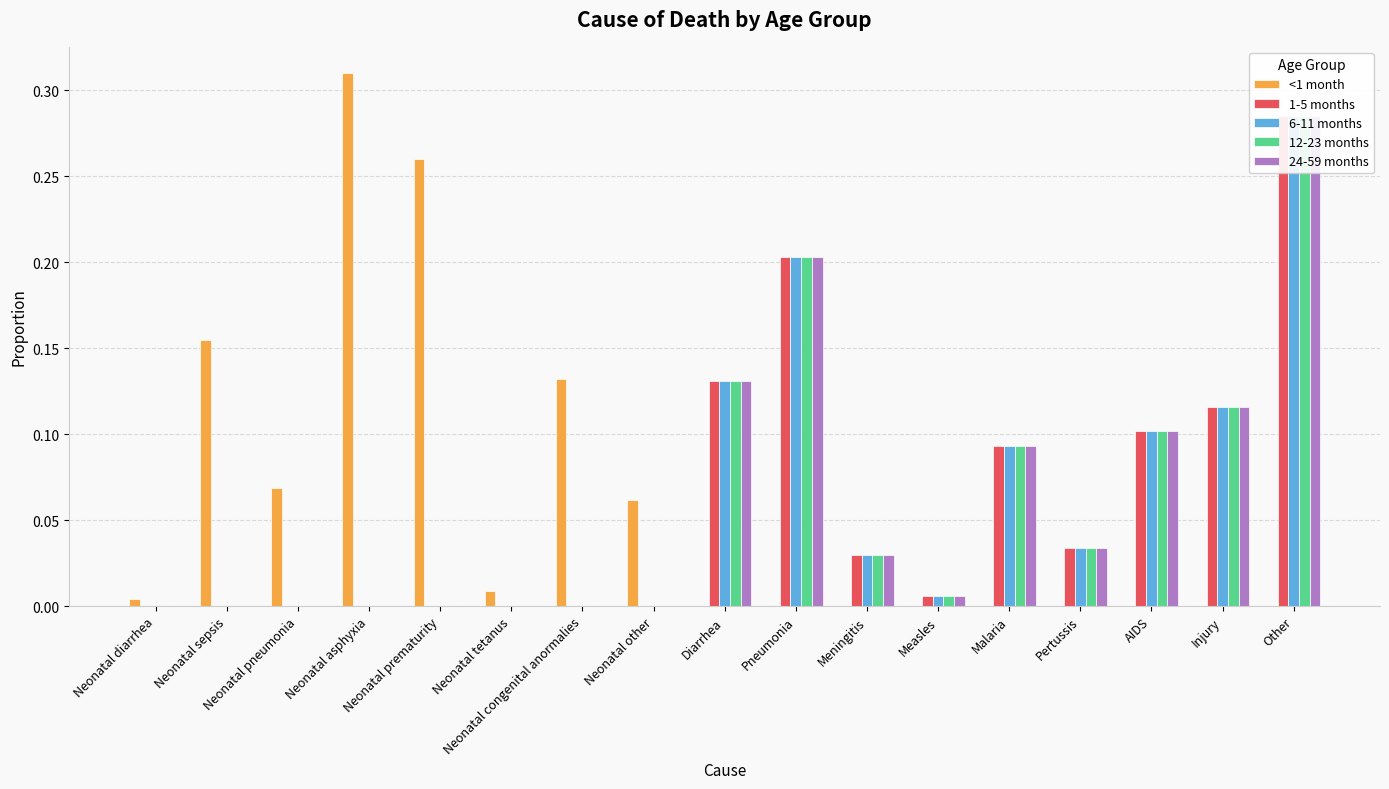

At which label does <1 month reach its minimum?

Diarrhea